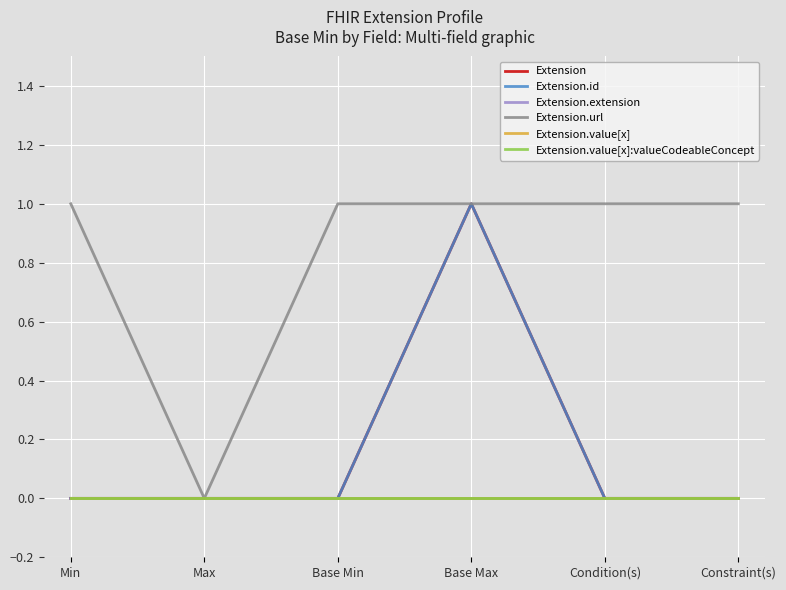

Does the chart display data point markers on the line(s)?

No